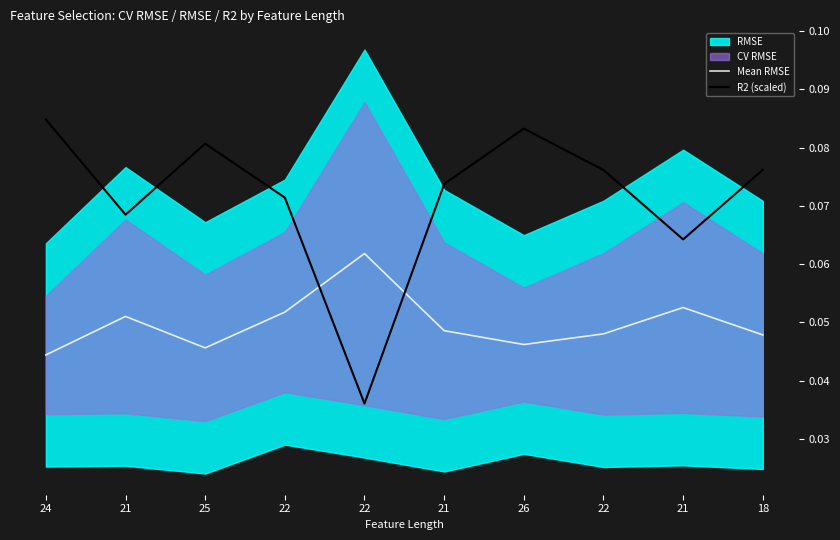

Which series has the widest spread of values?

R2 (scaled)